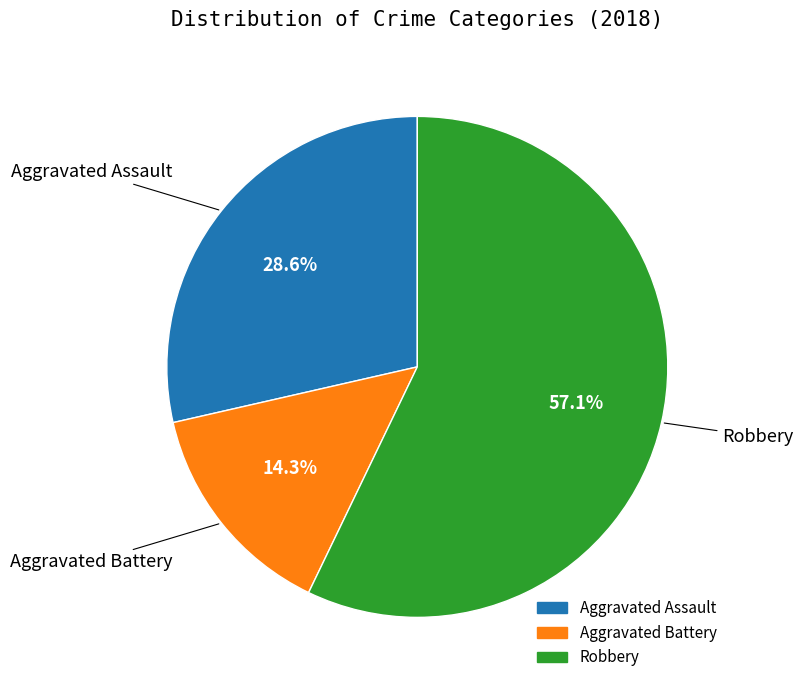

What is the ratio of the value at Aggravated Battery to the value at Aggravated Assault?

0.5